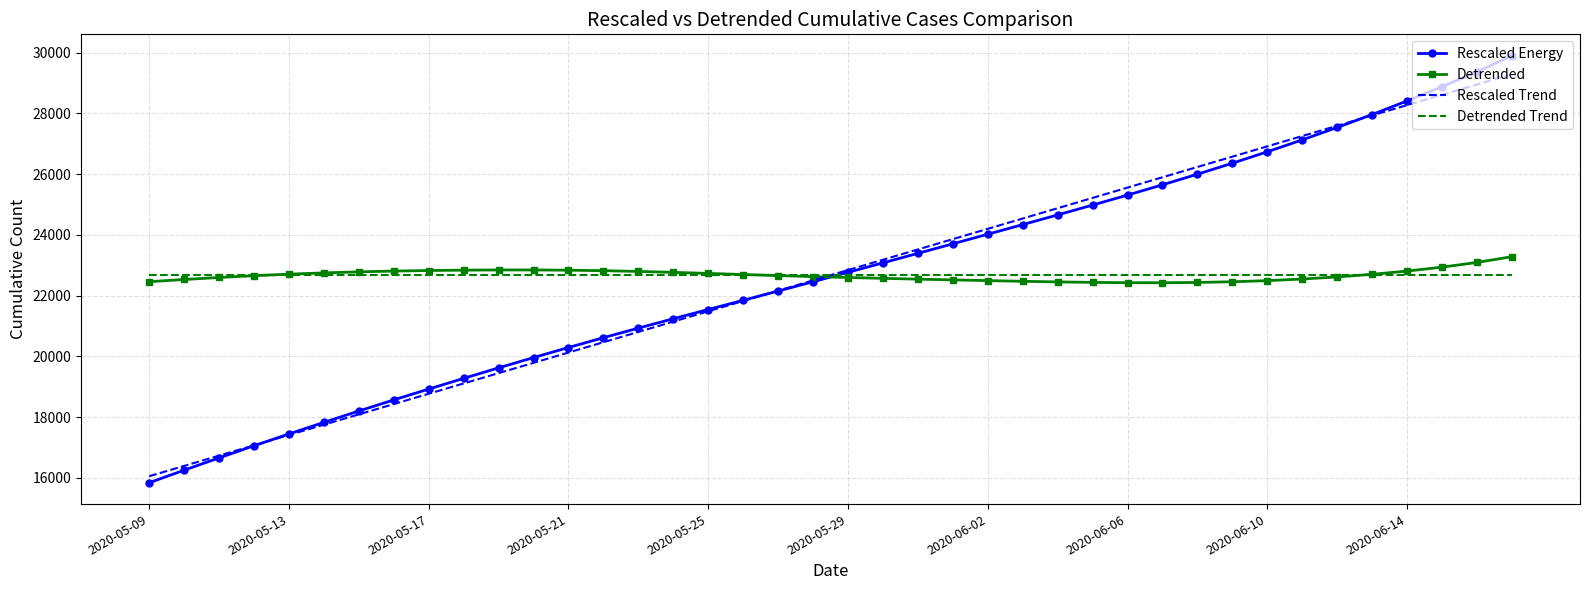

What is the lowest value of the Detrended series?

22426.9